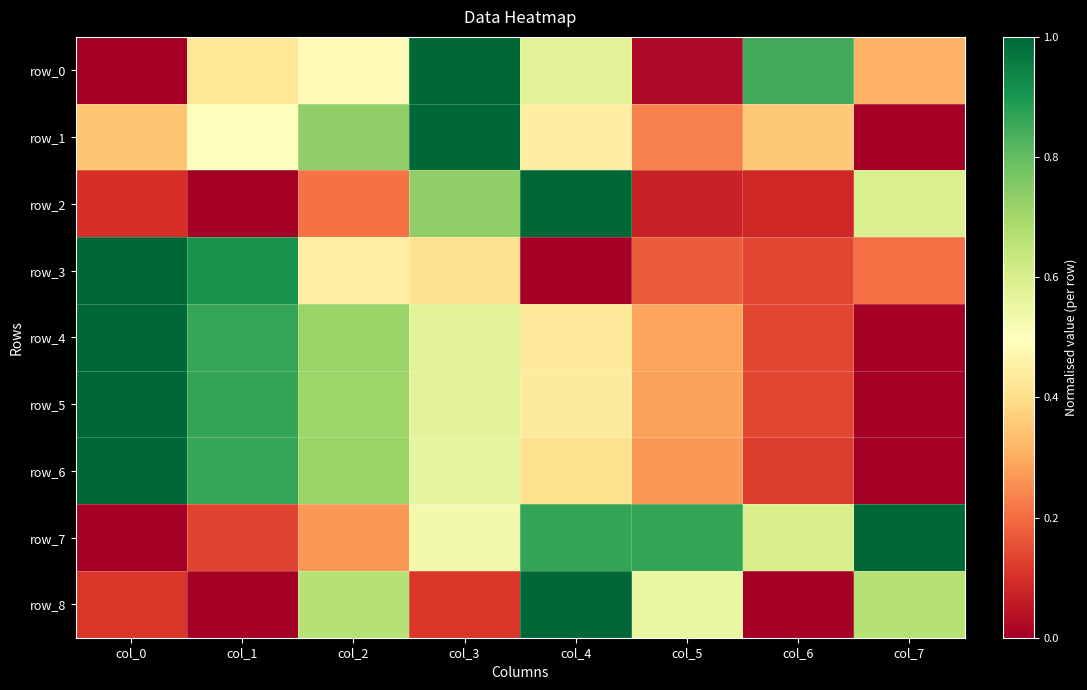

What is the difference between the maximum and second lowest values in the row_2 series?

0.9